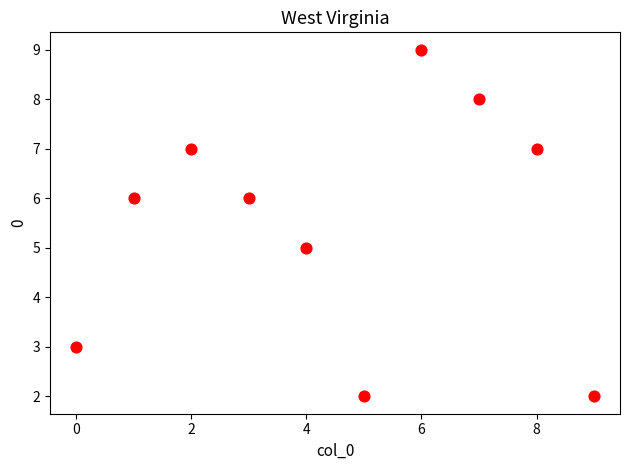

What is the range of Y values (max minus min)?

7